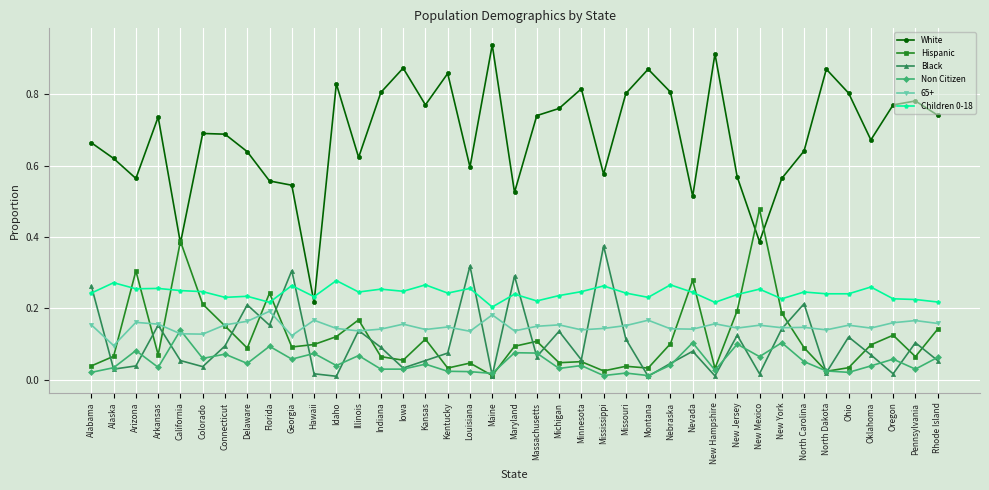

Is it true that White equals 1.2 at Iowa?

False